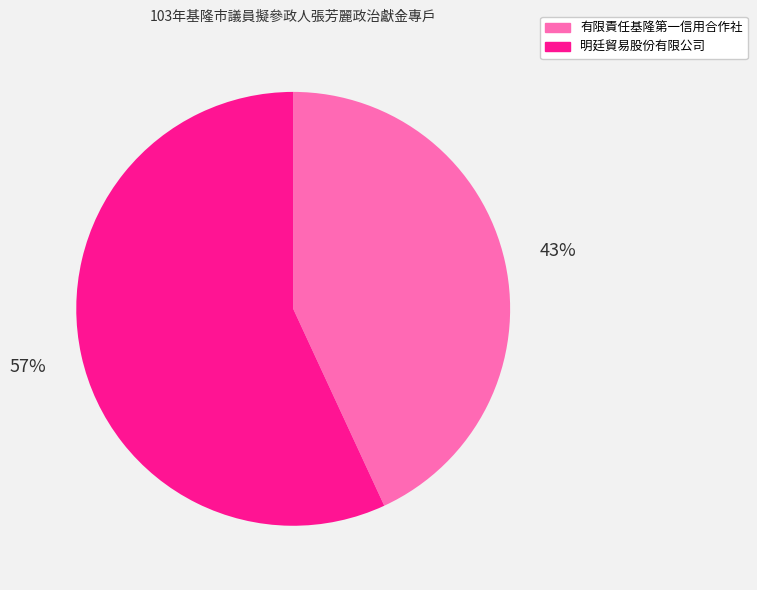

What is the ratio of the value at 明廷貿易股份有限公司 to the value at 有限責任基隆第一信用合作社?

1.3